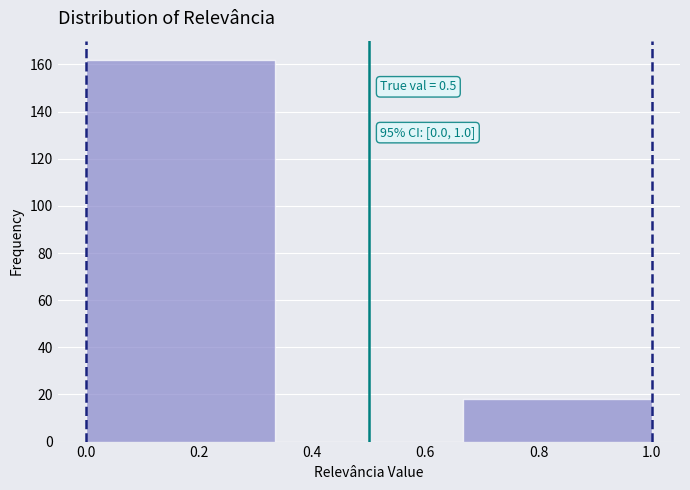

Over which range of the x-axis is the bar tallest?

0.00 to 0.34